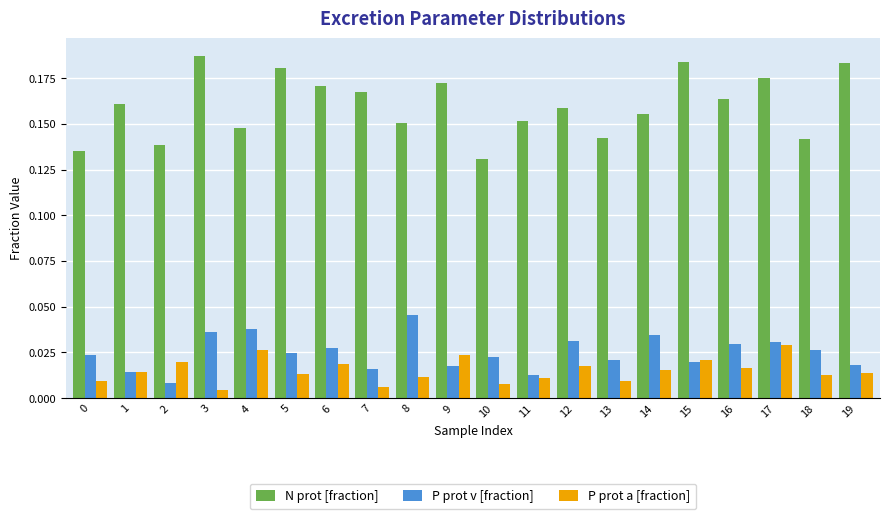

Which series has the widest spread of values?

N prot [fraction]